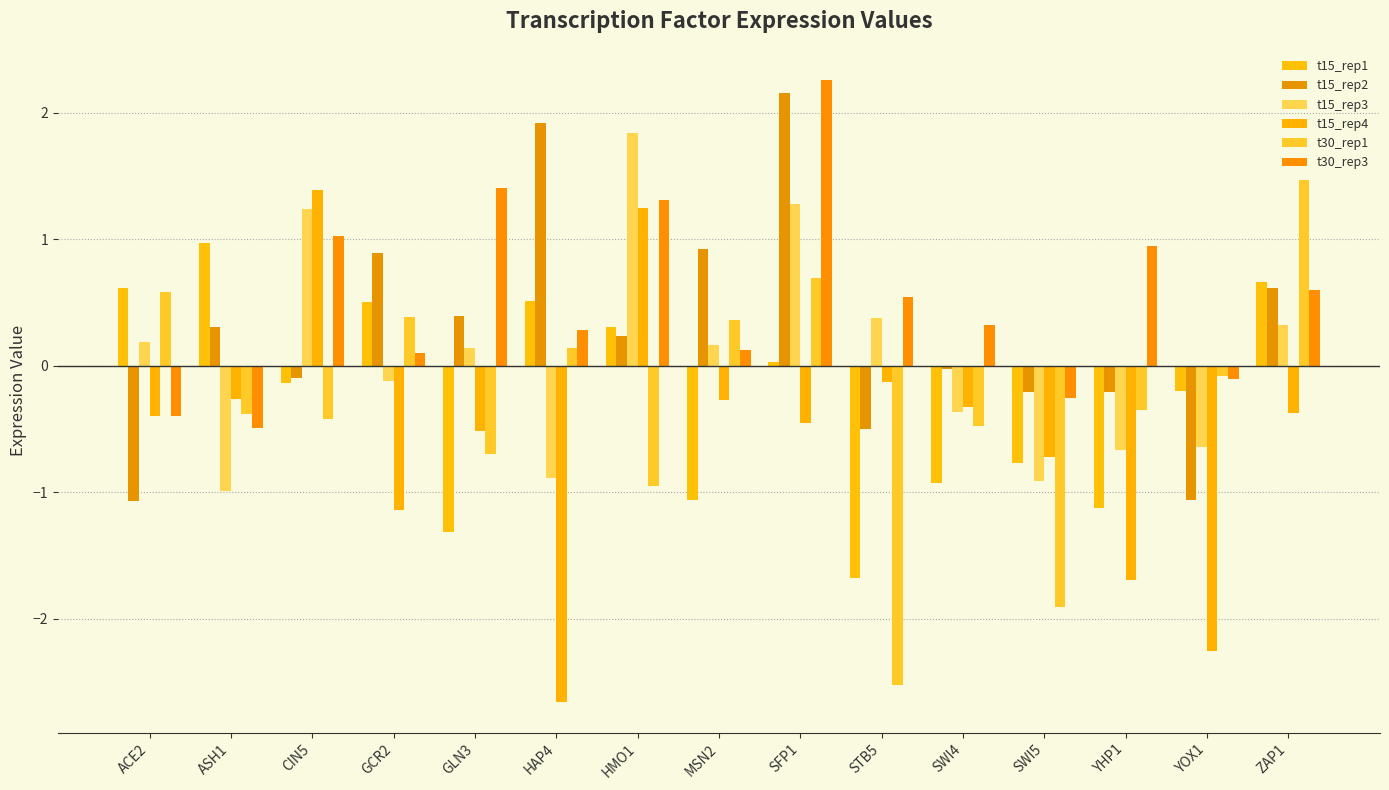

Does the chart contain stacked bars?

No